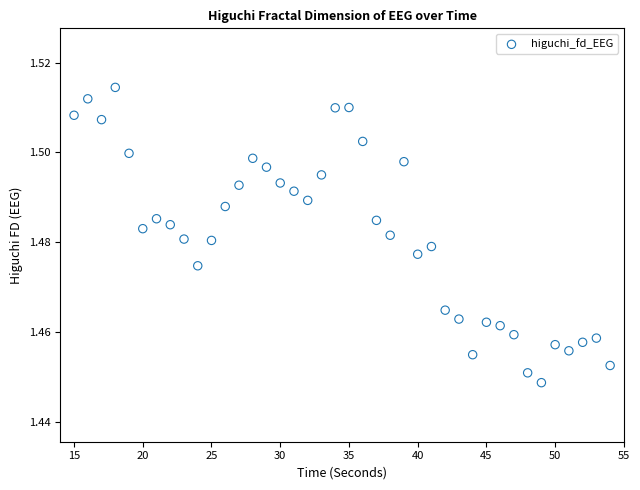

What is the range of X values (max minus min)?

39.0